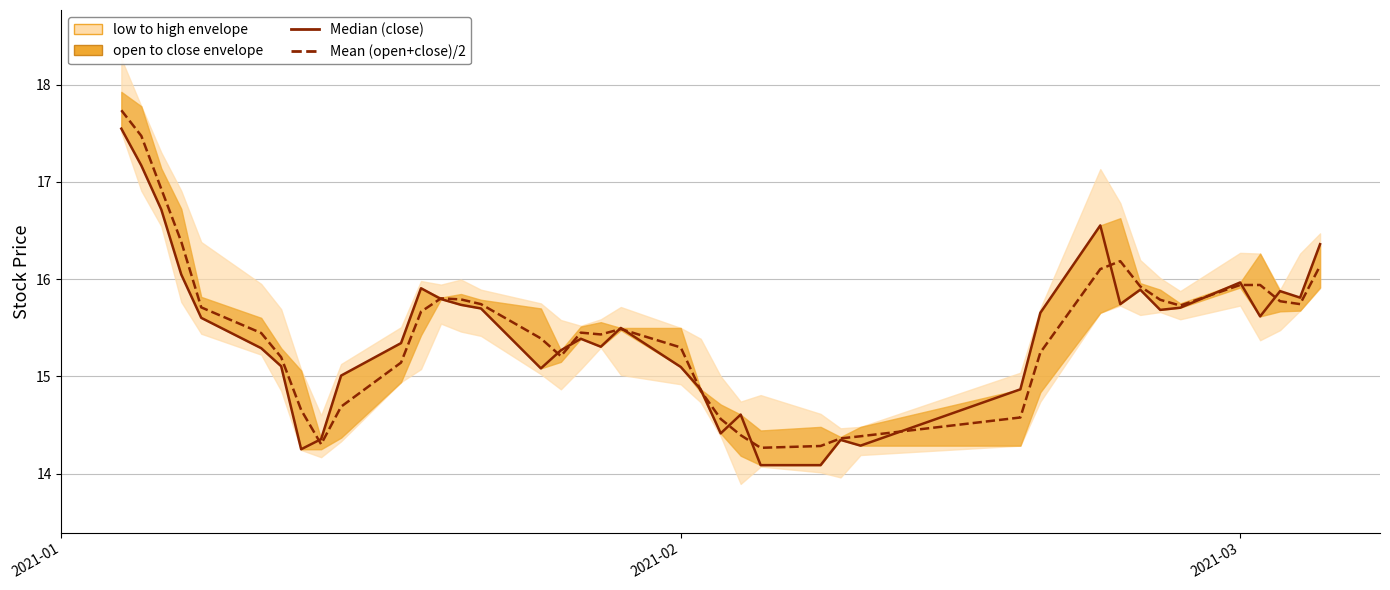

Is the value of Median (close) at 21 greater than the value of Mean (open+close)/2 at 34?

No